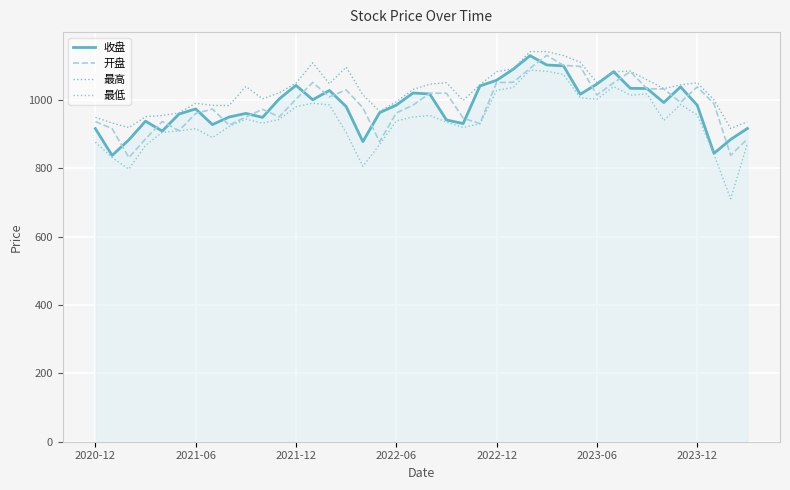

Does the chart have visible grid lines?

Yes